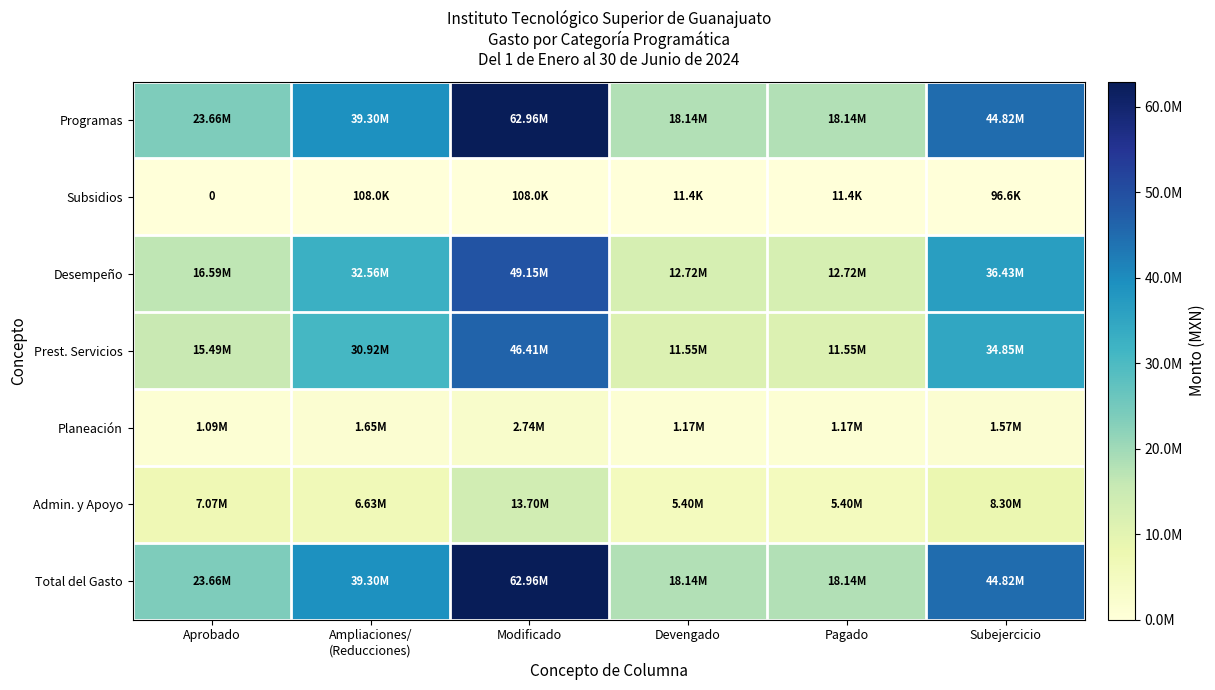

The Admin. y Apoyo series shows 1657528.1 at Ampliaciones/ (Reducciones). True or false?

False